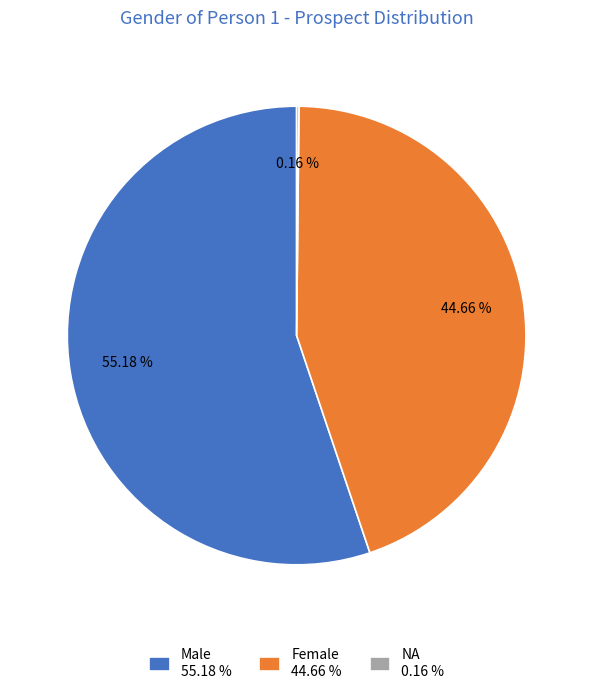

Do Female 44.66 % and Male 55.18 % together represent more than half of the pie?

Yes